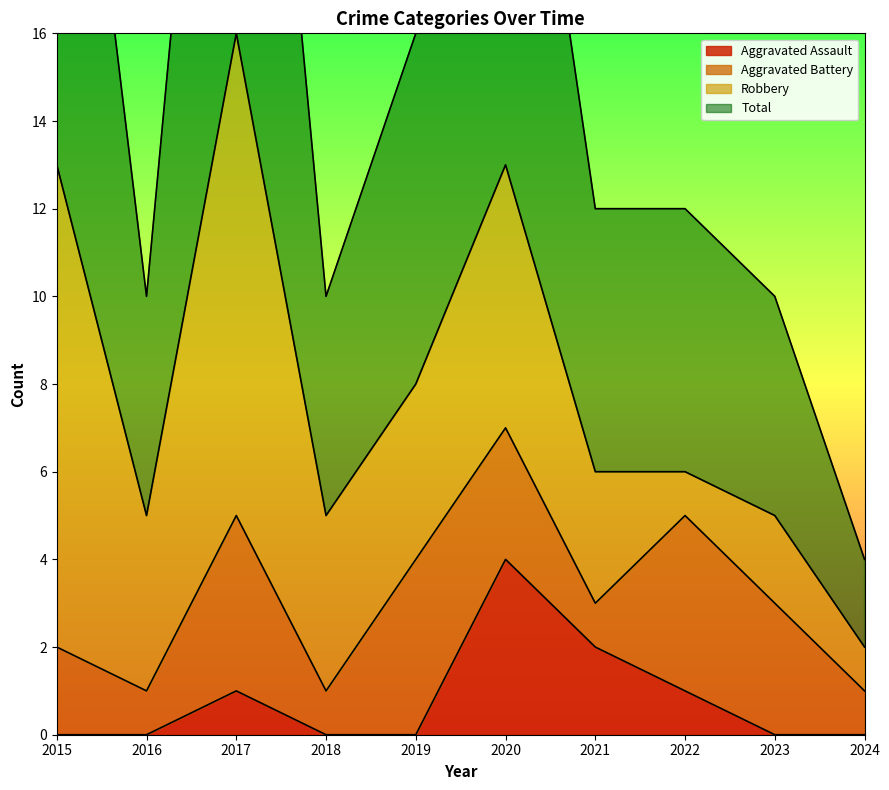

At which label does Aggravated Assault reach its peak?

2020